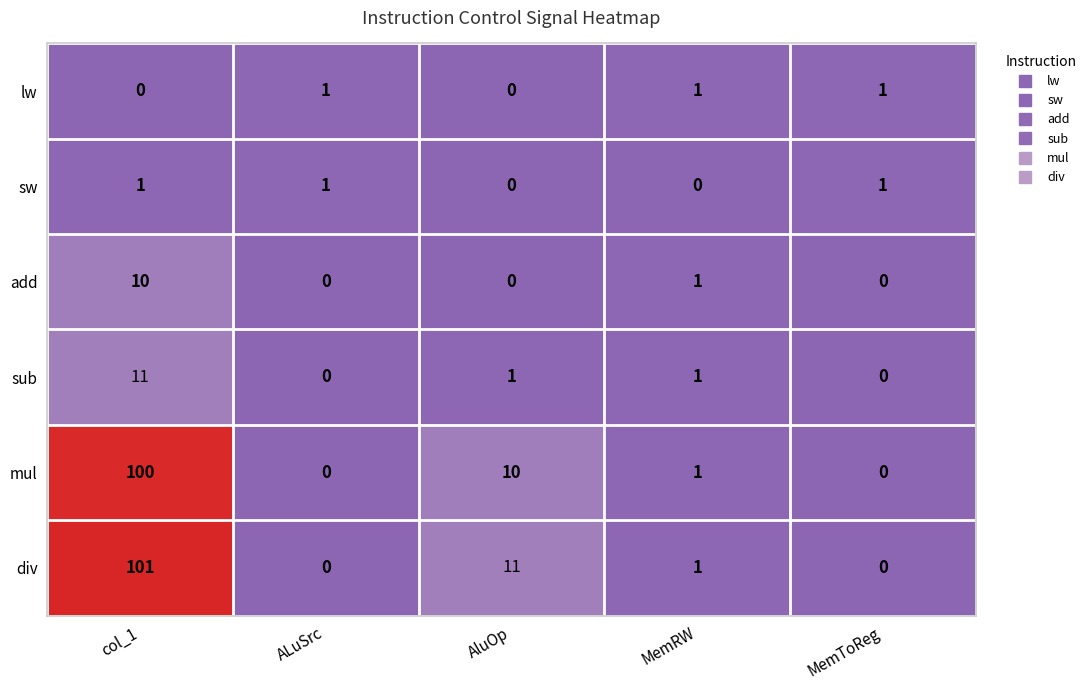

What is the difference between the maximum and minimum values in the sub series?

11